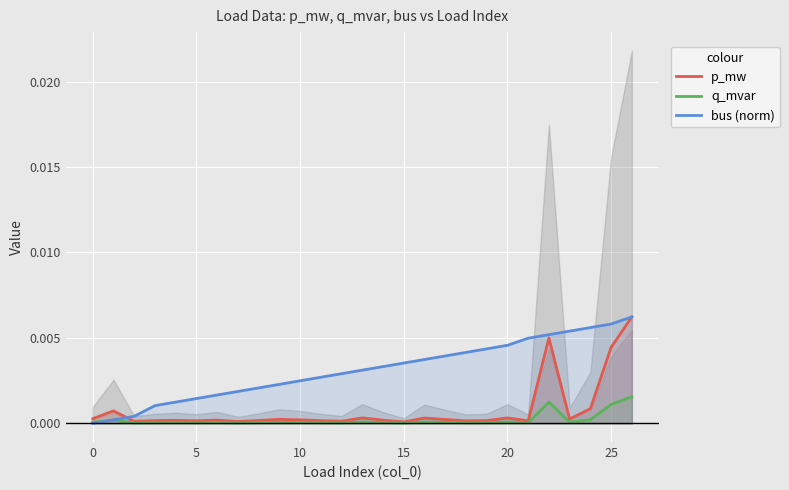

List the series in order of their overall mean, lowest first.

q_mvar, p_mw, bus (norm)